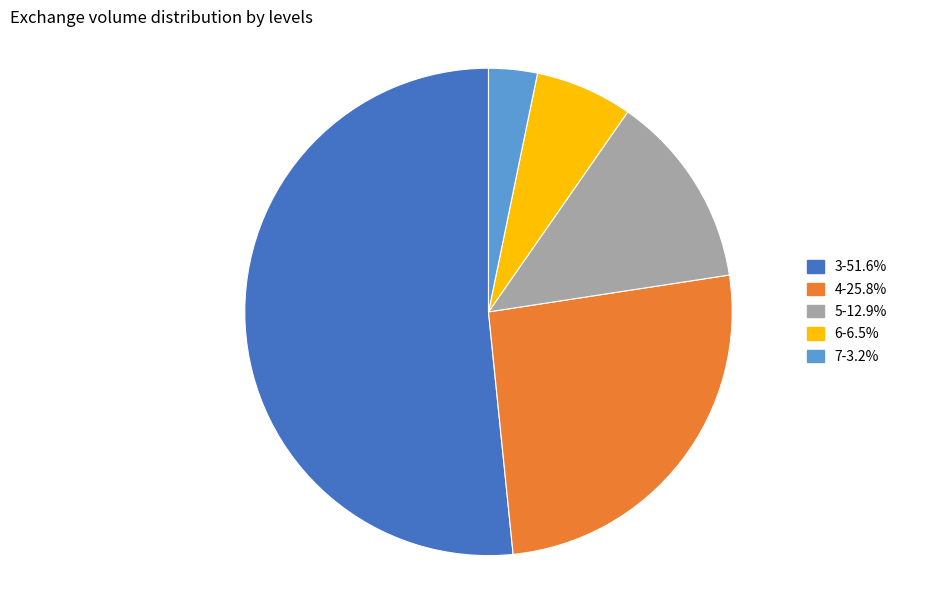

True or false: 3 accounts for 60% of the total.

False